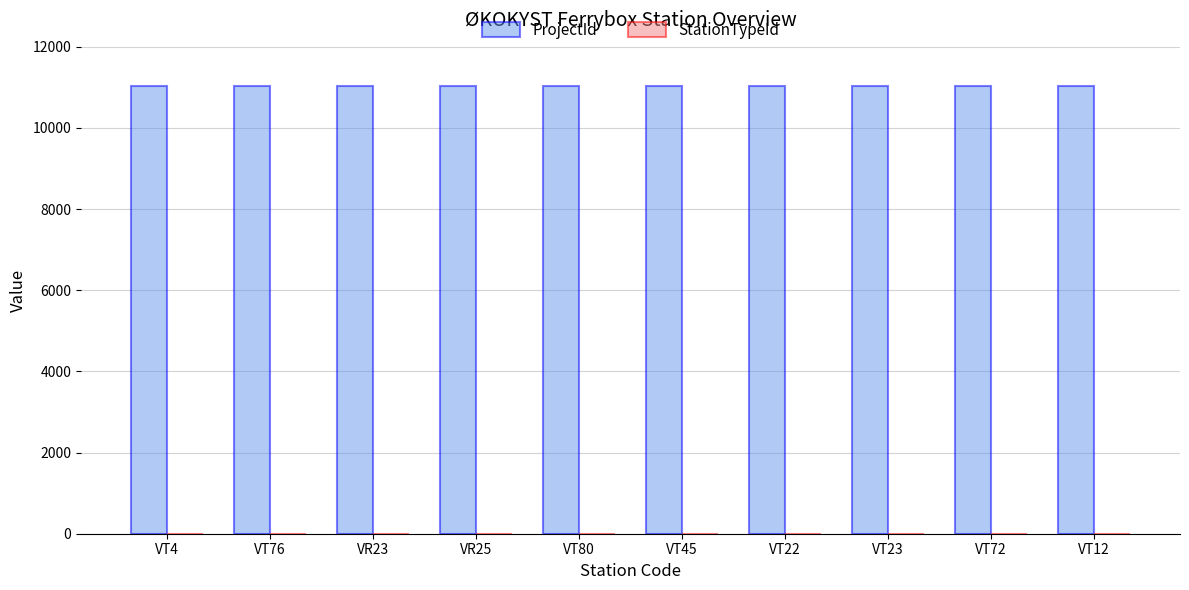

Count the number of data series in this chart.

2